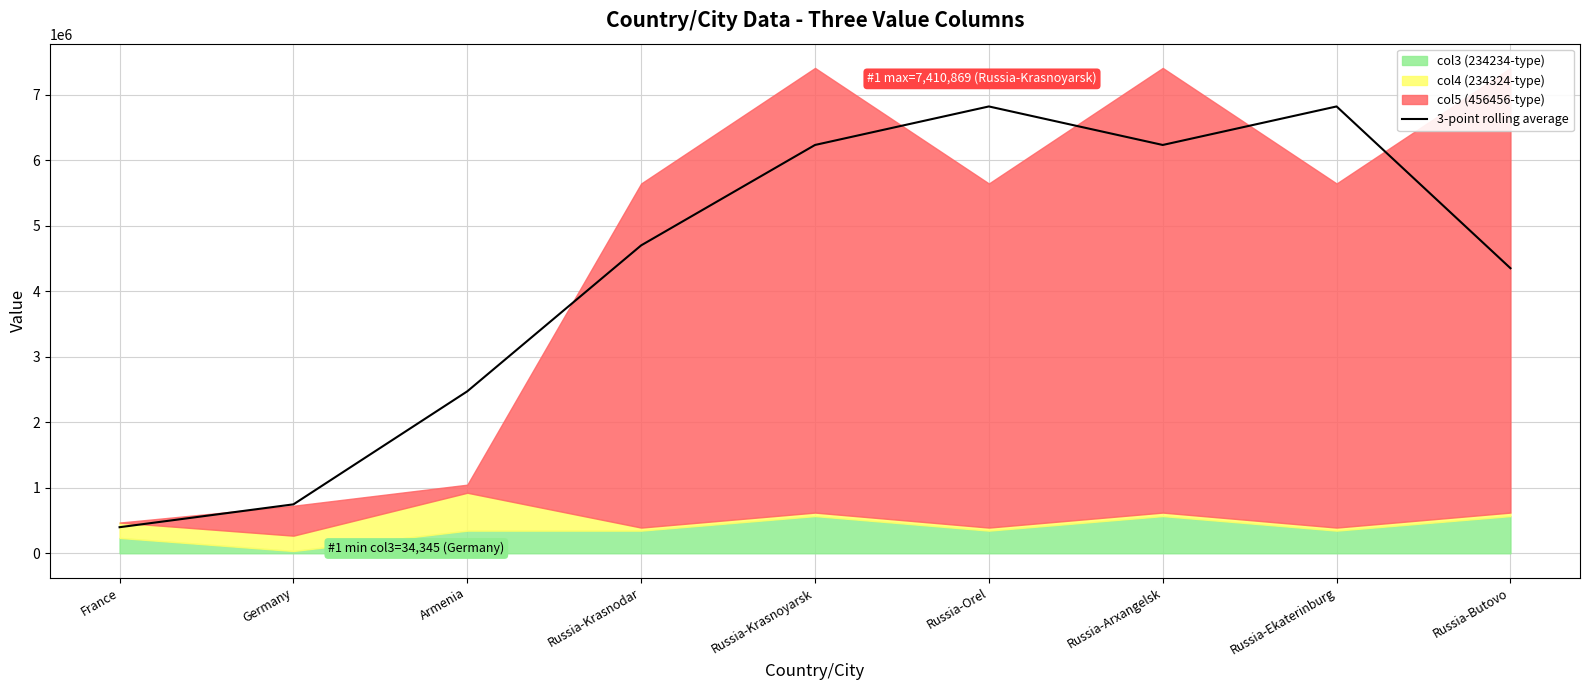

Which category has the lowest value in the 3-point rolling average series?

France